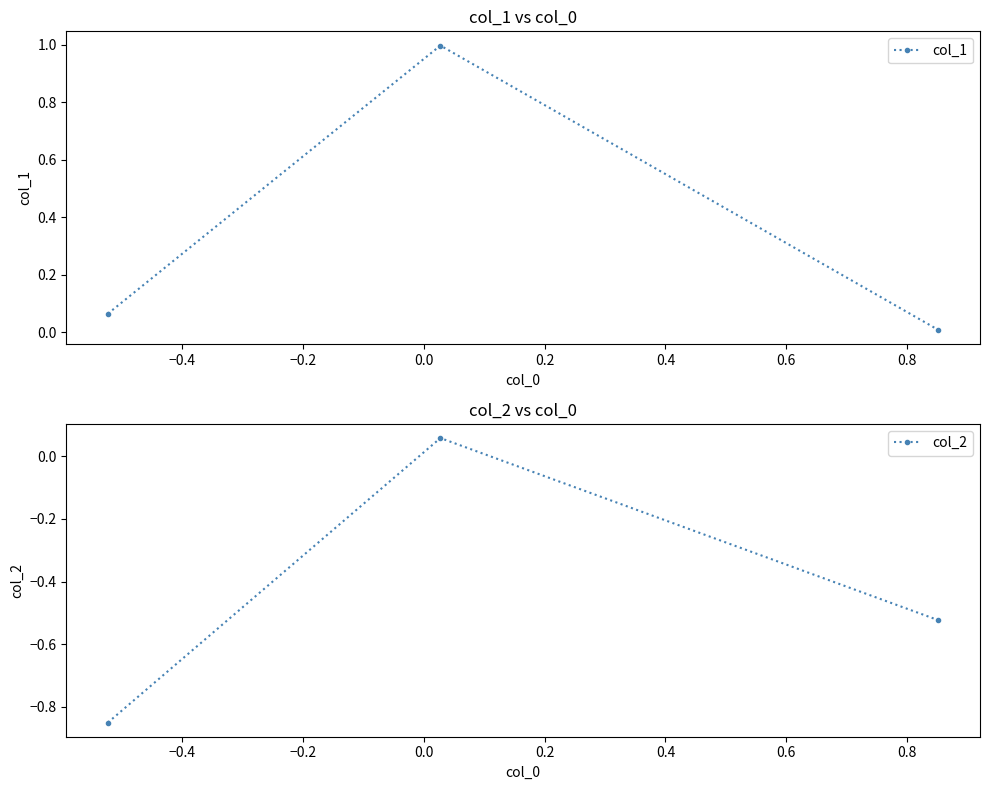

What is the value of the col_1 point at the 2nd from the left?

1.0